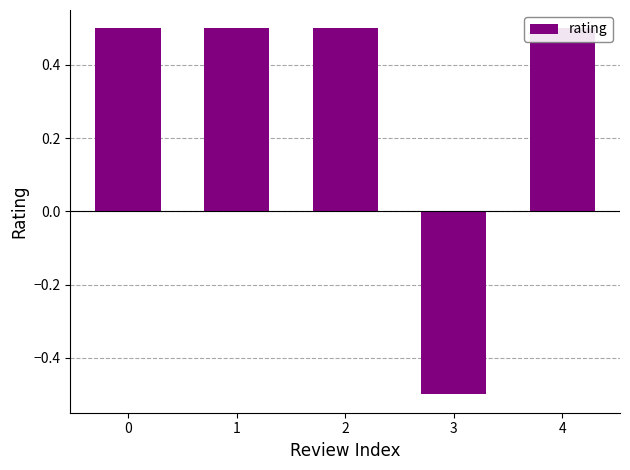

What value does the data have at 3?

-0.5